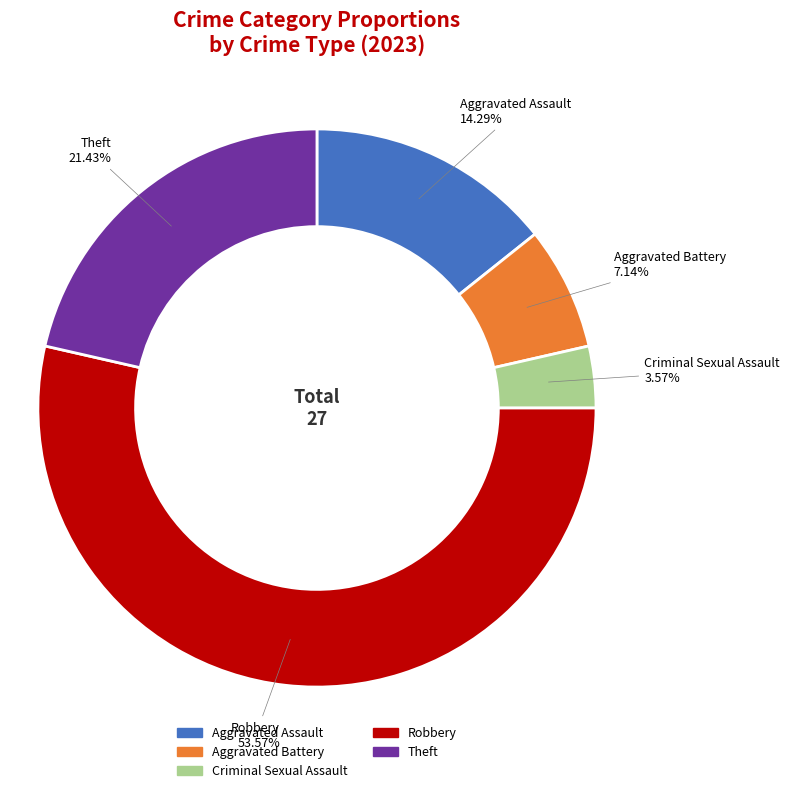

Between Aggravated Assault and Robbery, which is larger?

Robbery